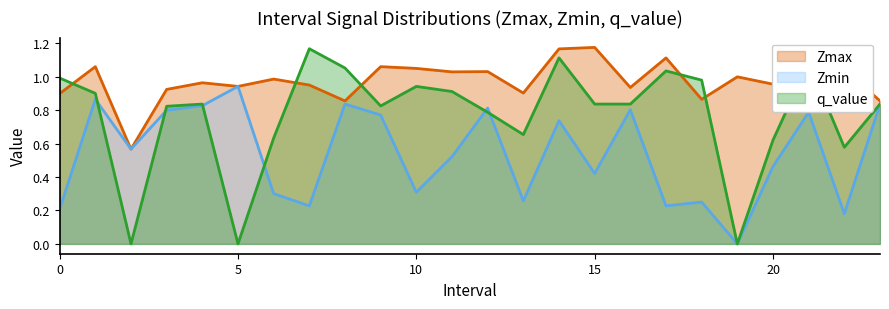

Is it true that Zmax equals 0.9 at 13.0?

True